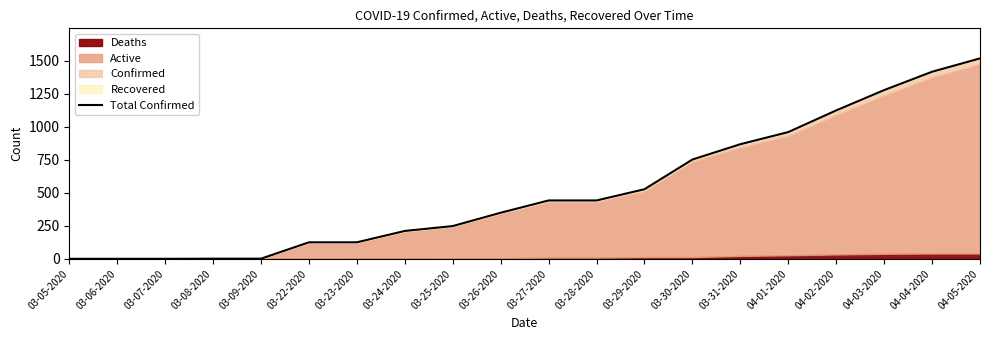

At which label is the value closest to 760?

03-30-2020